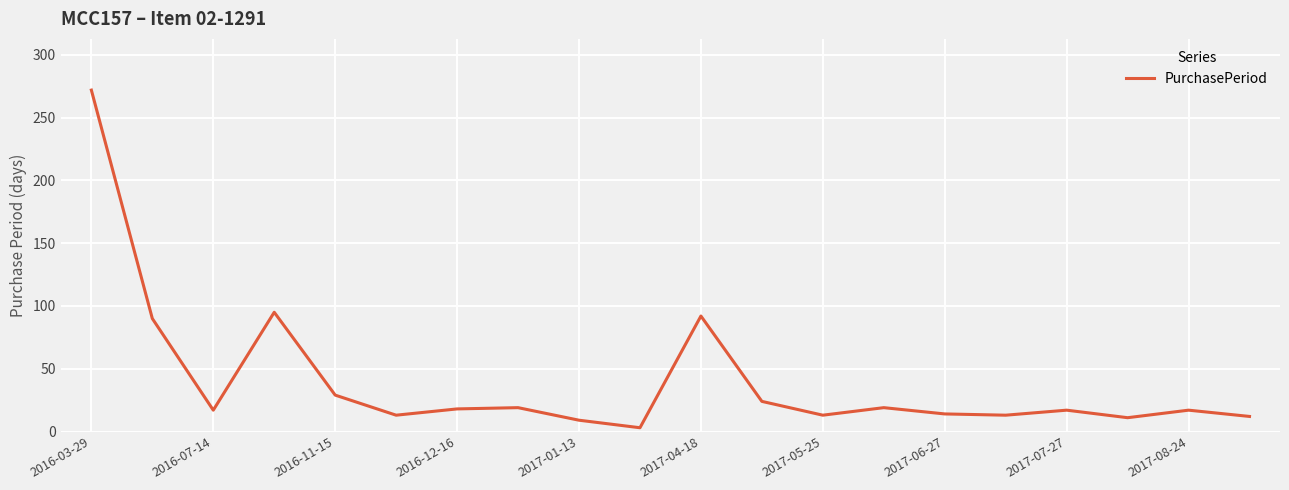

What is the difference between the maximum and second lowest values?

263